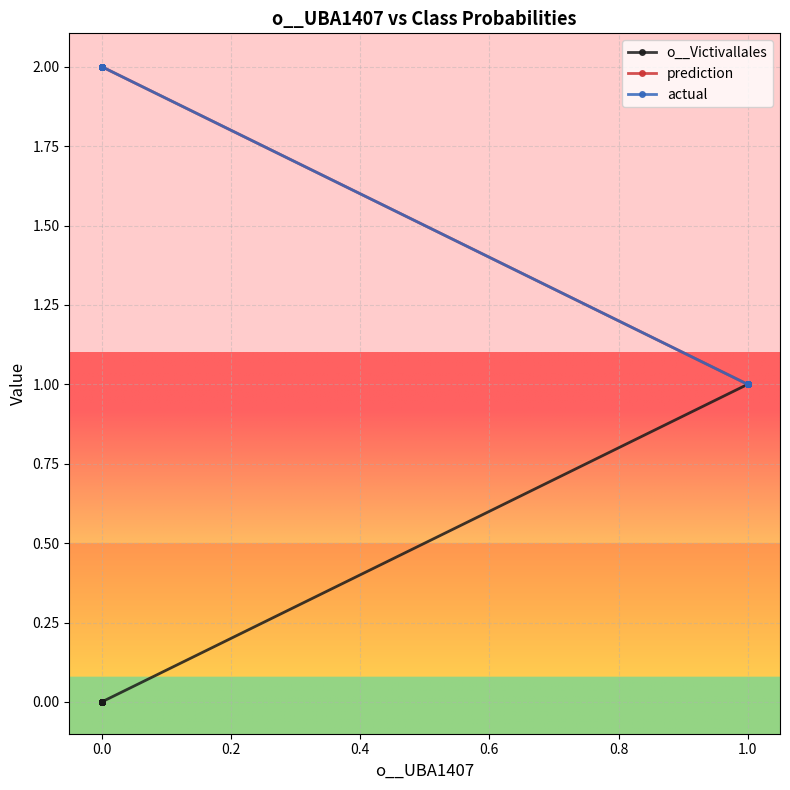

Between 1.0 and 0.0, which is larger?

1.0